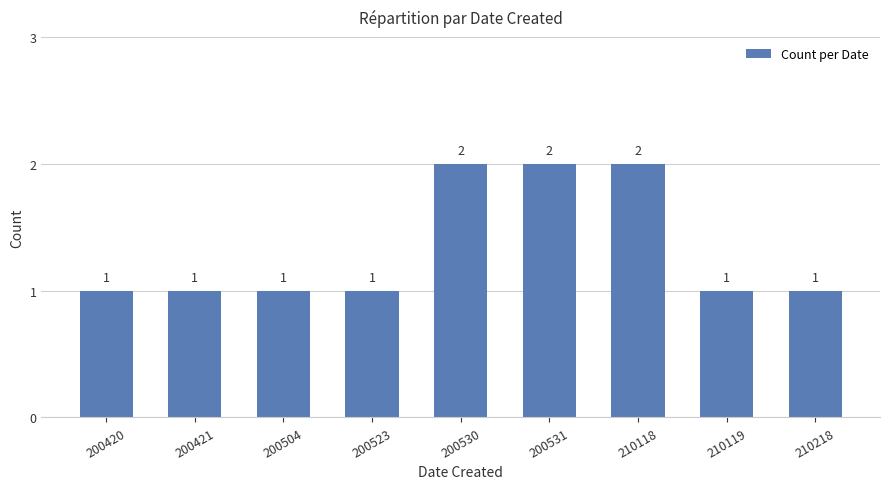

What is the value of the 4th bar from the left?

1